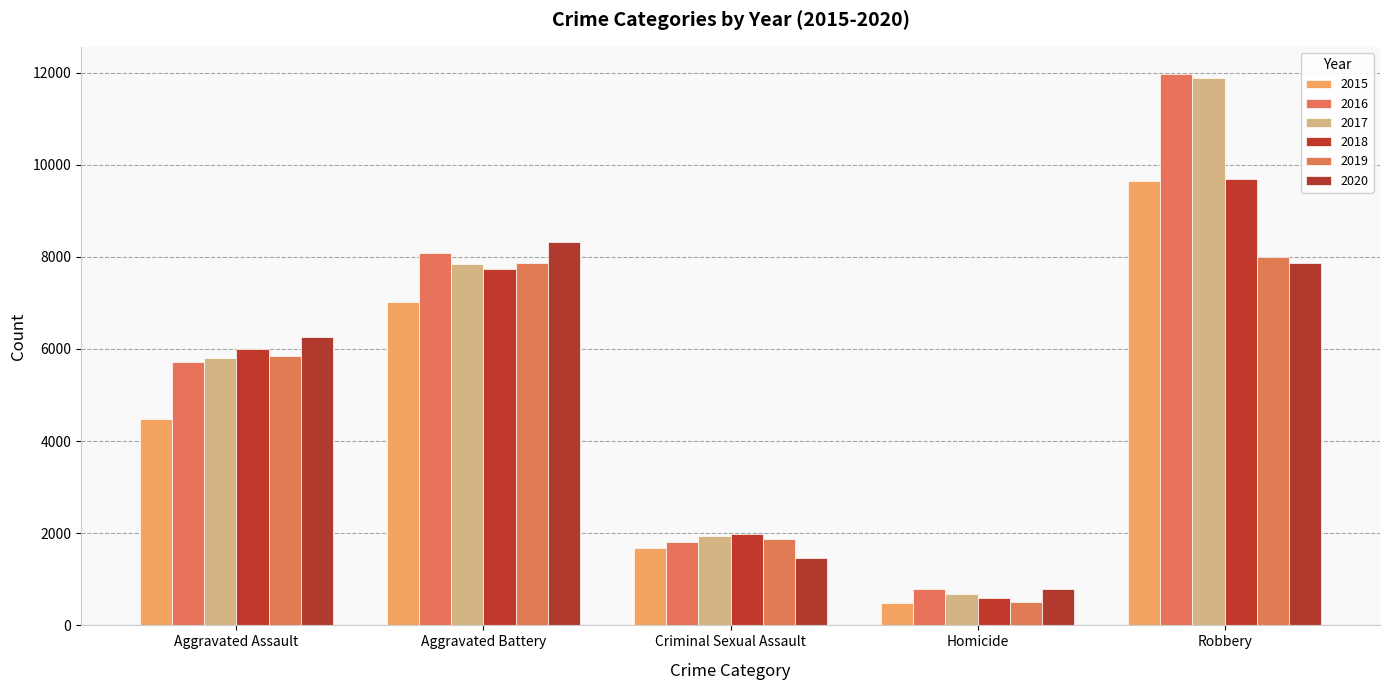

The value of 2020 at Criminal Sexual Assault is 2084. True or false?

False